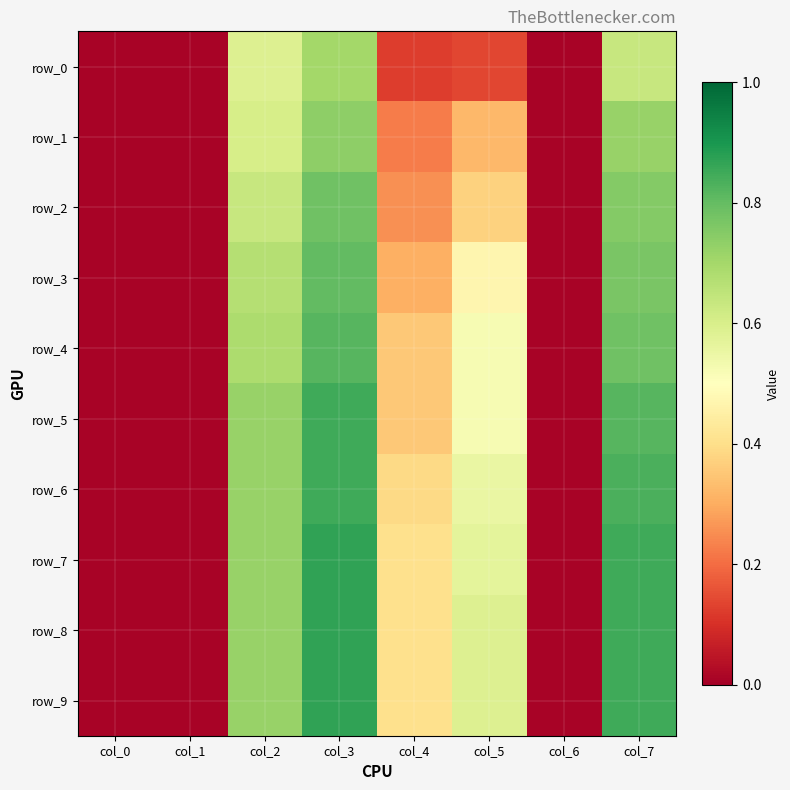

What is the average value of the row_1 series?

0.3